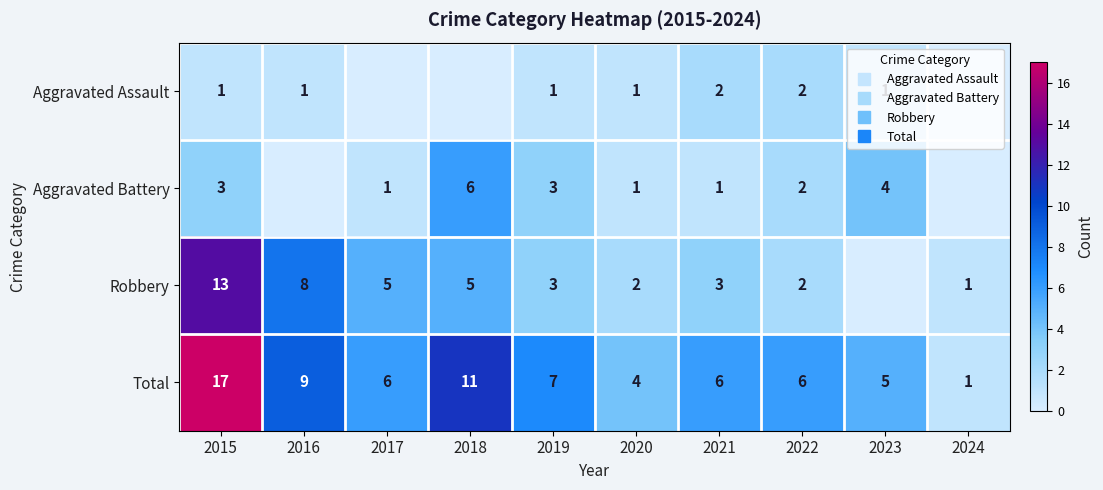

How many data points in Aggravated Battery are above 2?

4